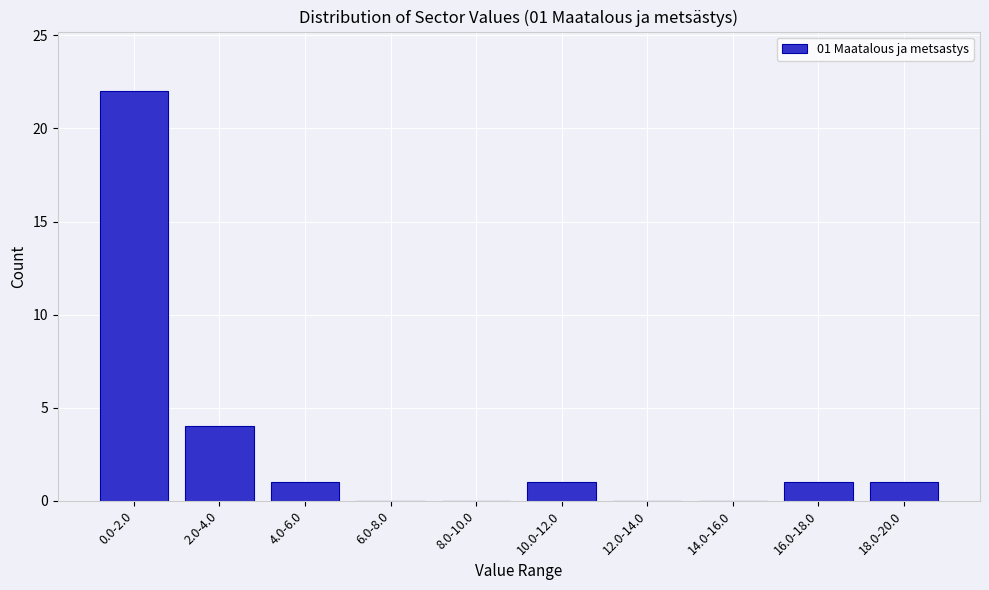

Reading left to right, transcribe all the data shown in this chart.

0.0-2.0=22	2.0-4.0=4	4.0-6.0=1	6.0-8.0=0	8.0-10.0=0	10.0-12.0=1	12.0-14.0=0	14.0-16.0=0	16.0-18.0=1	18.0-20.0=1